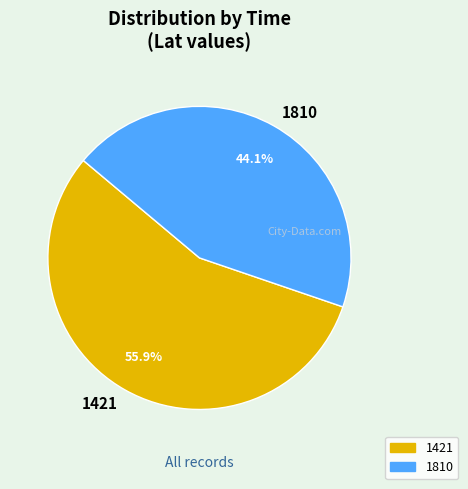

To the nearest percent, what is the difference between the largest and smallest slice percentages?

12%